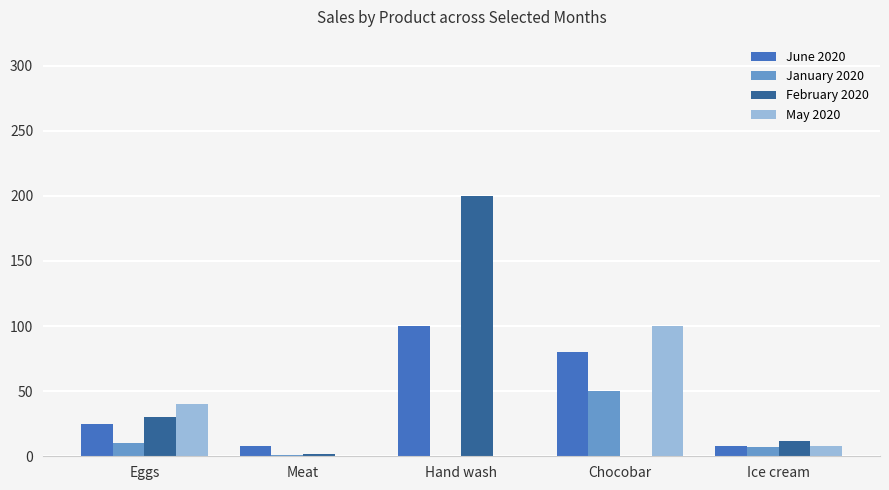

What is the sum of all May 2020 values?

148